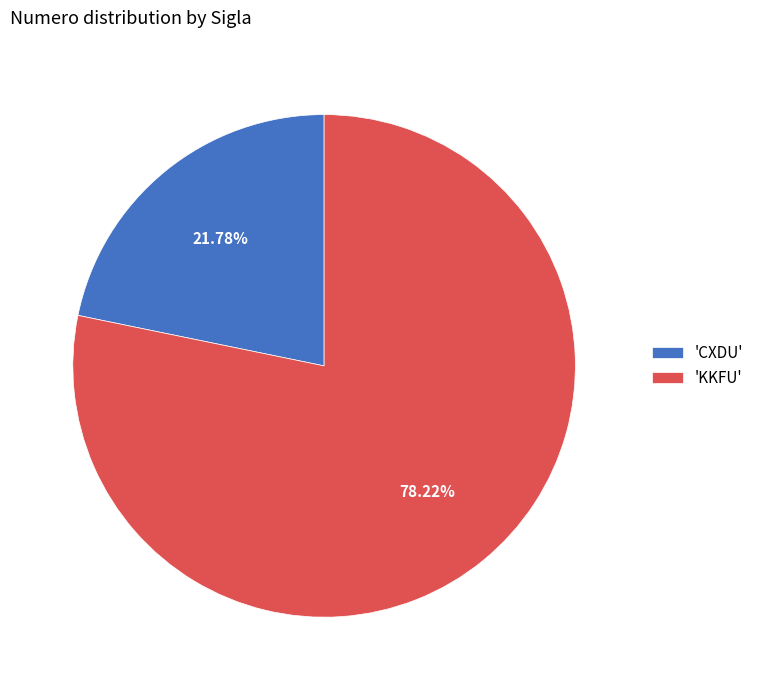

How many segments does this pie chart have?

2